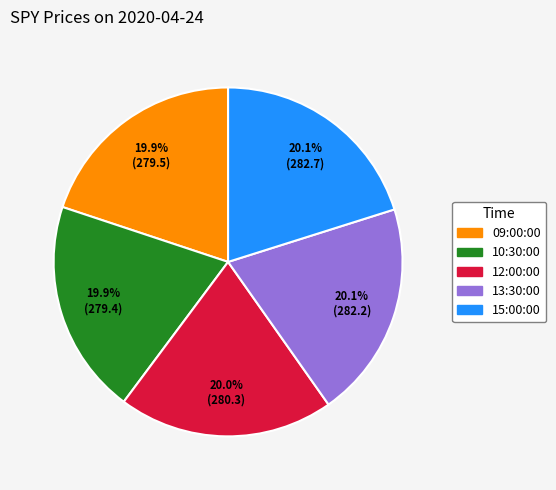

Count the number of slices in the pie.

5